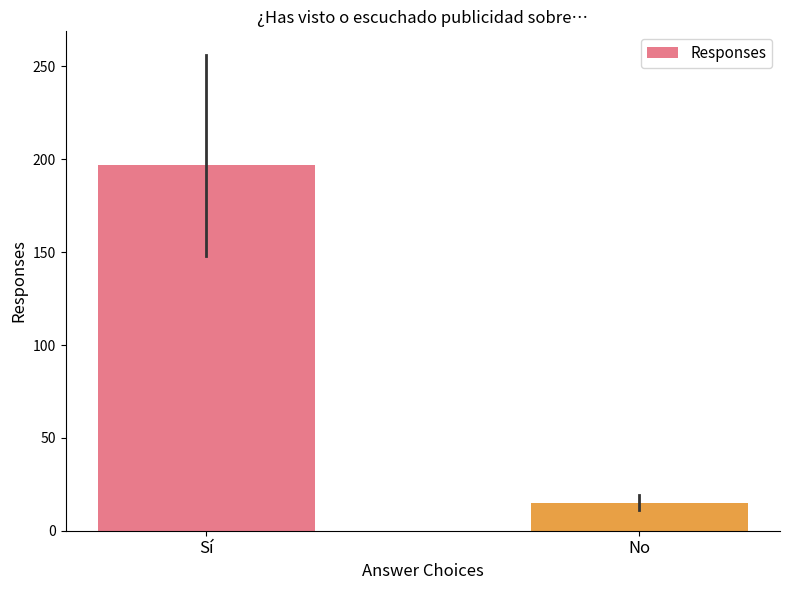

List the labels in order of value, largest first.

Sí, No